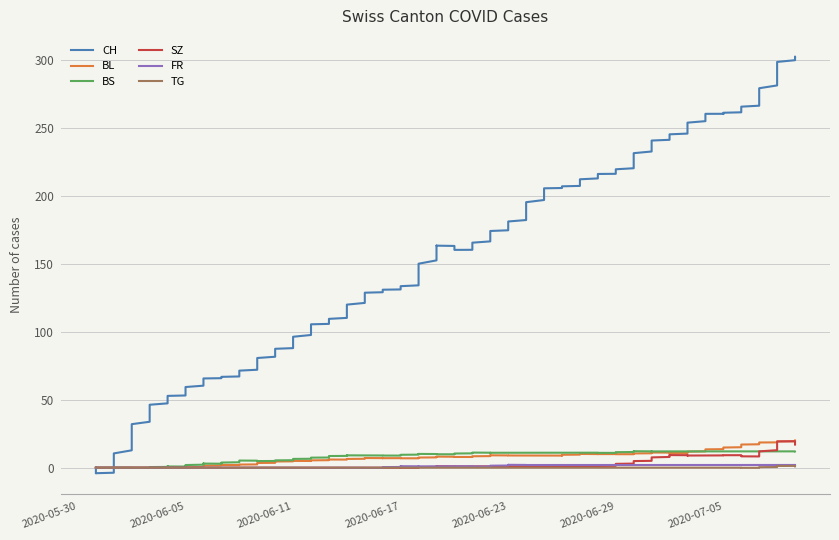

How many values in SZ are above zero?

21